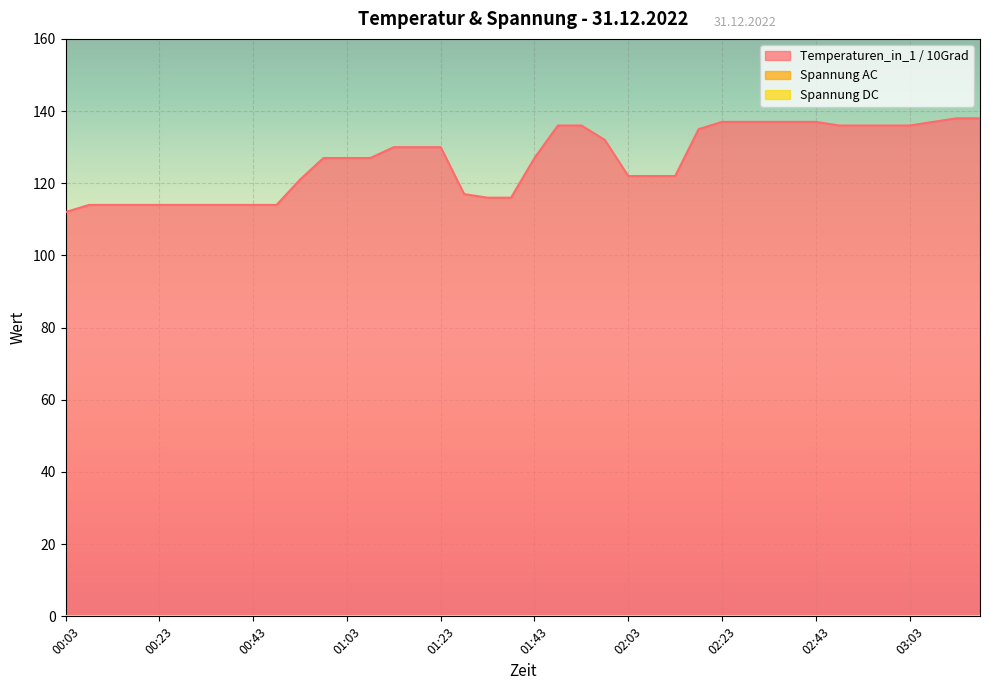

At which label does Temperaturen_in_1 / 10Grad reach its minimum?

00:03